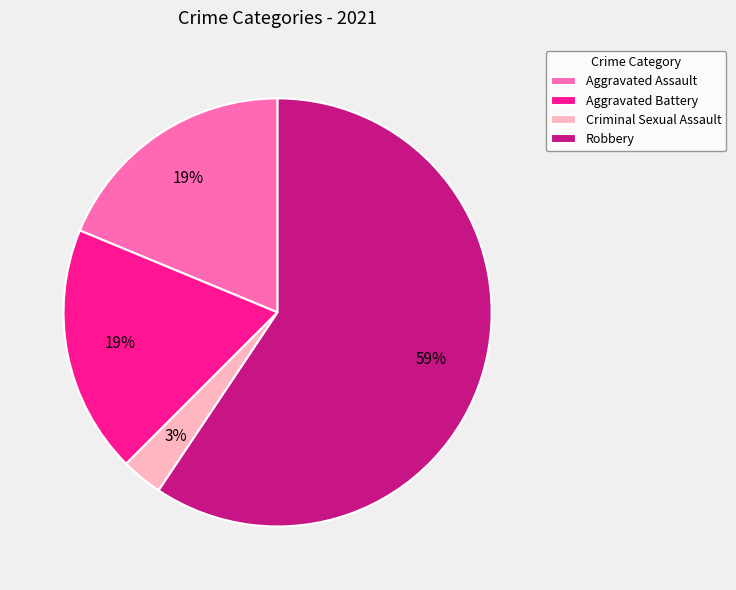

True or false: Aggravated Battery accounts for 19% of the total.

True